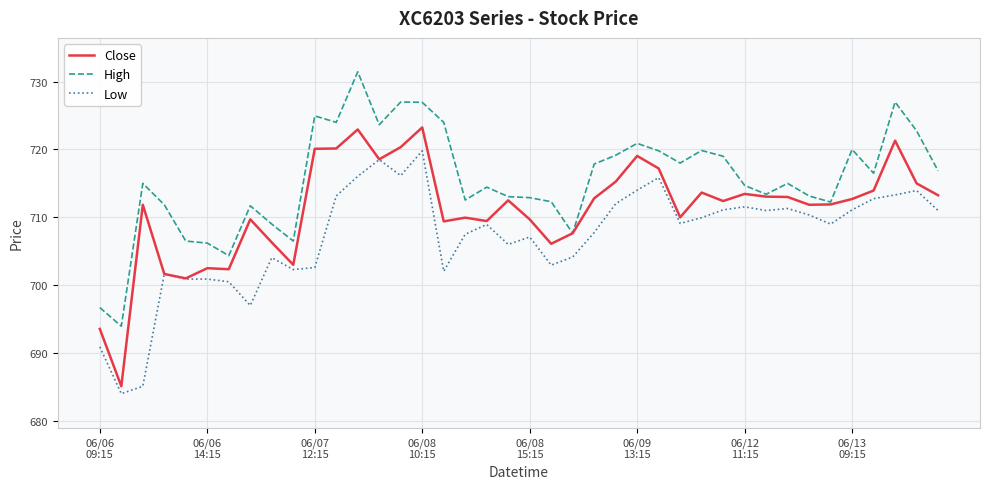

Which series has the largest range (max minus min)?

Close